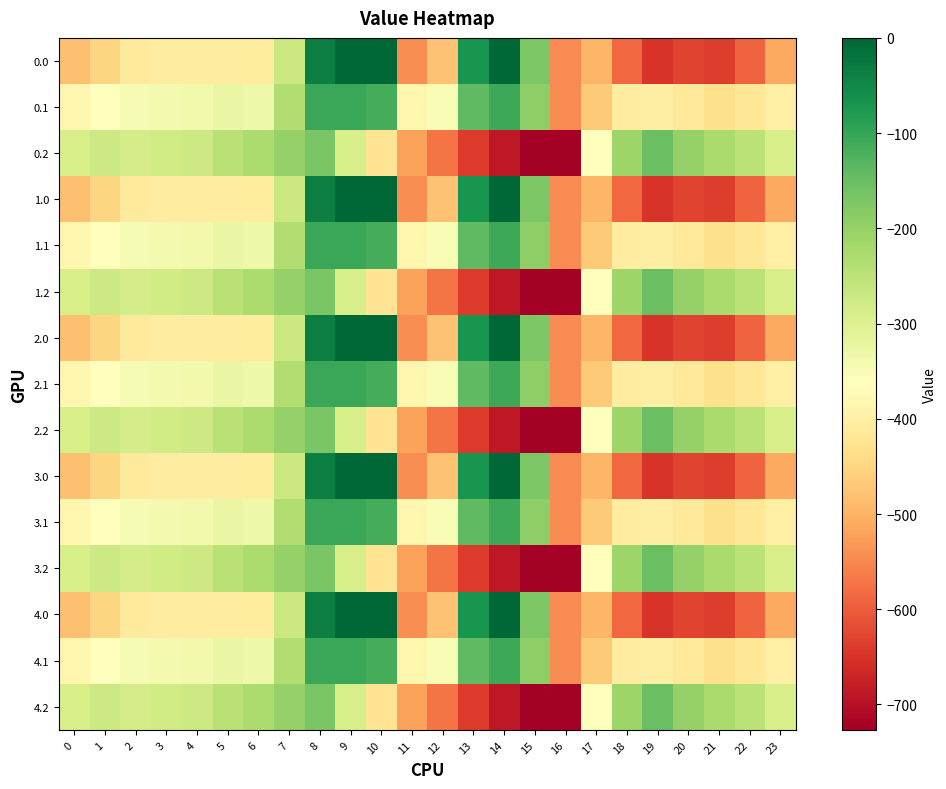

Reading left to right, transcribe all the data shown in this chart.

0.0: 0=-482.0	1=-449.5	2=-410.3	3=-404.4	4=-404.9	5=-403.8	6=-408.0	7=-270.7	8=-35.0	9=0.0	10=0.0	11=-544.3	12=-477.2	13=-70.2	14=-0.3	15=-172.8	16=-545.4	17=-494.8	18=-586.7	19=-649.2	20=-629.9	21=-638.4	22=-592.3	23=-511.3
0.1: 0=-384.6	1=-361.1	2=-347.9	3=-342.7	4=-339.6	5=-325.7	6=-332.2	7=-234.9	8=-102.3	9=-104.8	10=-114.0	11=-384.7	12=-350.8	13=-141.2	14=-105.5	15=-190.4	16=-547.3	17=-466.6	18=-405.4	19=-400.2	20=-414.5	21=-432.4	22=-419.9	23=-399.4
0.2: 0=-287.1	1=-272.7	2=-285.5	3=-281.0	4=-274.4	5=-245.0	6=-228.8	7=-199.0	8=-169.5	9=-288.5	10=-423.5	11=-520.6	12=-571.2	13=-640.4	14=-687.4	15=-725.8	16=-726.6	17=-362.4	18=-210.0	19=-151.0	20=-199.2	21=-226.4	22=-247.4	23=-287.5
1.0: 0=-482.0	1=-449.5	2=-410.3	3=-404.4	4=-404.9	5=-403.8	6=-408.0	7=-270.7	8=-35.0	9=0.0	10=0.0	11=-544.3	12=-477.2	13=-70.2	14=-0.3	15=-172.8	16=-545.4	17=-494.8	18=-586.7	19=-649.2	20=-629.9	21=-638.4	22=-592.3	23=-511.3
1.1: 0=-384.6	1=-361.1	2=-347.9	3=-342.7	4=-339.6	5=-325.7	6=-332.2	7=-234.9	8=-102.3	9=-104.8	10=-114.0	11=-384.7	12=-350.8	13=-141.2	14=-105.5	15=-190.4	16=-547.3	17=-466.6	18=-405.4	19=-400.2	20=-414.5	21=-432.4	22=-419.9	23=-399.4
1.2: 0=-287.1	1=-272.7	2=-285.5	3=-281.0	4=-274.4	5=-245.0	6=-228.8	7=-199.0	8=-169.5	9=-288.5	10=-423.5	11=-520.6	12=-571.2	13=-640.4	14=-687.4	15=-725.8	16=-726.6	17=-362.4	18=-210.0	19=-151.0	20=-199.2	21=-226.4	22=-247.4	23=-287.5
2.0: 0=-482.0	1=-449.5	2=-410.3	3=-404.4	4=-404.9	5=-403.8	6=-408.0	7=-270.7	8=-35.0	9=0.0	10=0.0	11=-544.3	12=-477.2	13=-70.2	14=-0.3	15=-172.8	16=-545.4	17=-494.8	18=-586.7	19=-649.2	20=-629.9	21=-638.4	22=-592.3	23=-511.3
2.1: 0=-384.6	1=-361.1	2=-347.9	3=-342.7	4=-339.6	5=-325.7	6=-332.2	7=-234.9	8=-102.3	9=-104.8	10=-114.0	11=-384.7	12=-350.8	13=-141.2	14=-105.5	15=-190.4	16=-547.3	17=-466.6	18=-405.4	19=-400.2	20=-414.5	21=-432.4	22=-419.9	23=-399.4
2.2: 0=-287.1	1=-272.7	2=-285.5	3=-281.0	4=-274.4	5=-245.0	6=-228.8	7=-199.0	8=-169.5	9=-288.5	10=-423.5	11=-520.6	12=-571.2	13=-640.4	14=-687.4	15=-725.8	16=-726.6	17=-362.4	18=-210.0	19=-151.0	20=-199.2	21=-226.4	22=-247.4	23=-287.5
3.0: 0=-482.0	1=-449.5	2=-410.3	3=-404.4	4=-404.9	5=-403.8	6=-408.0	7=-270.7	8=-35.0	9=0.0	10=0.0	11=-544.3	12=-477.2	13=-70.2	14=-0.3	15=-172.8	16=-545.4	17=-494.8	18=-586.7	19=-649.2	20=-629.9	21=-638.4	22=-592.3	23=-511.3
3.1: 0=-384.6	1=-361.1	2=-347.9	3=-342.7	4=-339.6	5=-325.7	6=-332.2	7=-234.9	8=-102.3	9=-104.8	10=-114.0	11=-384.7	12=-350.8	13=-141.2	14=-105.5	15=-190.4	16=-547.3	17=-466.6	18=-405.4	19=-400.2	20=-414.5	21=-432.4	22=-419.9	23=-399.4
3.2: 0=-287.1	1=-272.7	2=-285.5	3=-281.0	4=-274.4	5=-245.0	6=-228.8	7=-199.0	8=-169.5	9=-288.5	10=-423.5	11=-520.6	12=-571.2	13=-640.4	14=-687.4	15=-725.8	16=-726.6	17=-362.4	18=-210.0	19=-151.0	20=-199.2	21=-226.4	22=-247.4	23=-287.5
4.0: 0=-482.0	1=-449.5	2=-410.3	3=-404.4	4=-404.9	5=-403.8	6=-408.0	7=-270.7	8=-35.0	9=0.0	10=0.0	11=-544.3	12=-477.2	13=-70.2	14=-0.3	15=-172.8	16=-545.4	17=-494.8	18=-586.7	19=-649.2	20=-629.9	21=-638.4	22=-592.3	23=-511.3
4.1: 0=-384.6	1=-361.1	2=-347.9	3=-342.7	4=-339.6	5=-325.7	6=-332.2	7=-234.9	8=-102.3	9=-104.8	10=-114.0	11=-384.7	12=-350.8	13=-141.2	14=-105.5	15=-190.4	16=-547.3	17=-466.6	18=-405.4	19=-400.2	20=-414.5	21=-432.4	22=-419.9	23=-399.4
4.2: 0=-287.1	1=-272.7	2=-285.5	3=-281.0	4=-274.4	5=-245.0	6=-228.8	7=-199.0	8=-169.5	9=-288.5	10=-423.5	11=-520.6	12=-571.2	13=-640.4	14=-687.4	15=-725.8	16=-726.6	17=-362.4	18=-210.0	19=-151.0	20=-199.2	21=-226.4	22=-247.4	23=-287.5